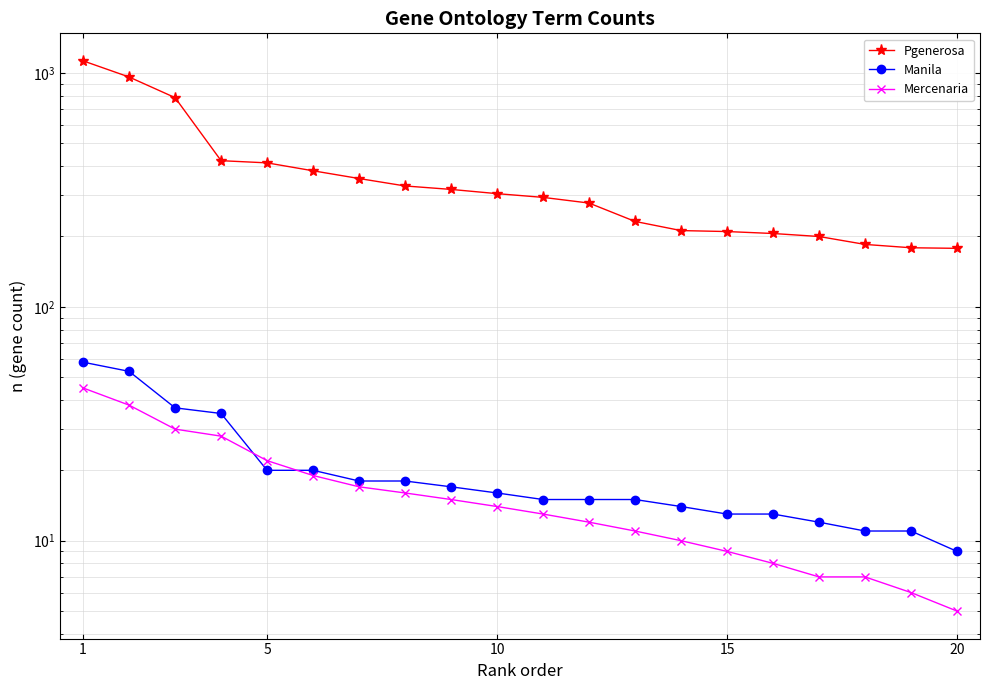

Where does the Pgenerosa series first go above 305?

1